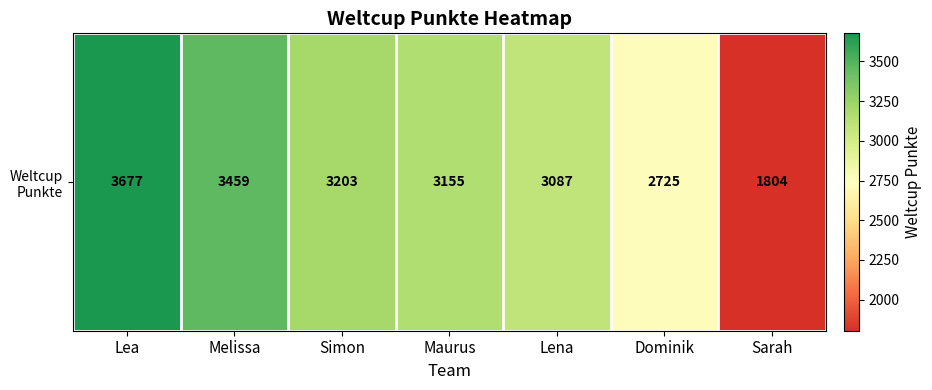

What is the greatest value displayed?

3677